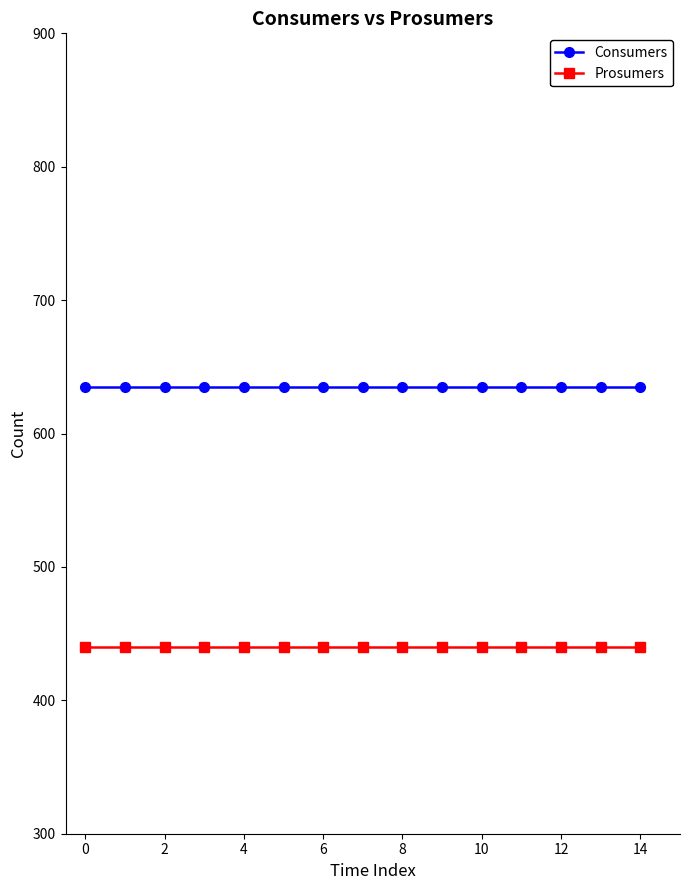

Reading right to left, what are all the values shown in this chart?

Consumers: 635	635	635	635	635	635	635	635	635	635	635	635	635	635	635
Prosumers: 440	440	440	440	440	440	440	440	440	440	440	440	440	440	440